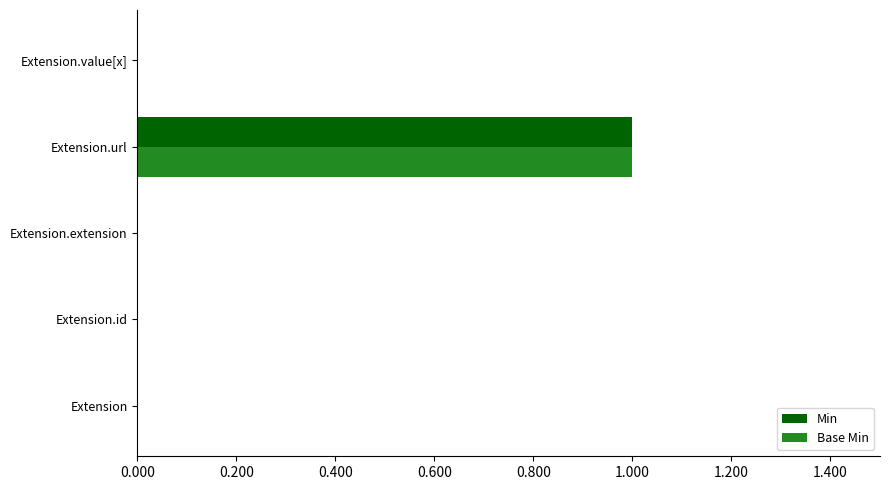

How many Base Min values are between 0 and 1?

5